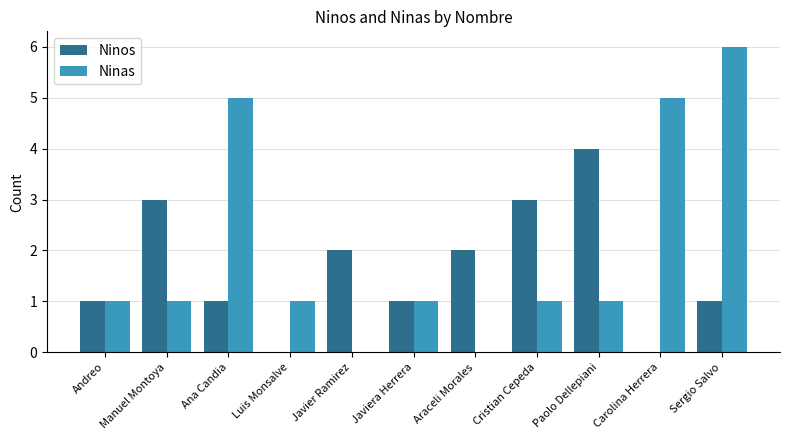

Are the bars horizontal?

No